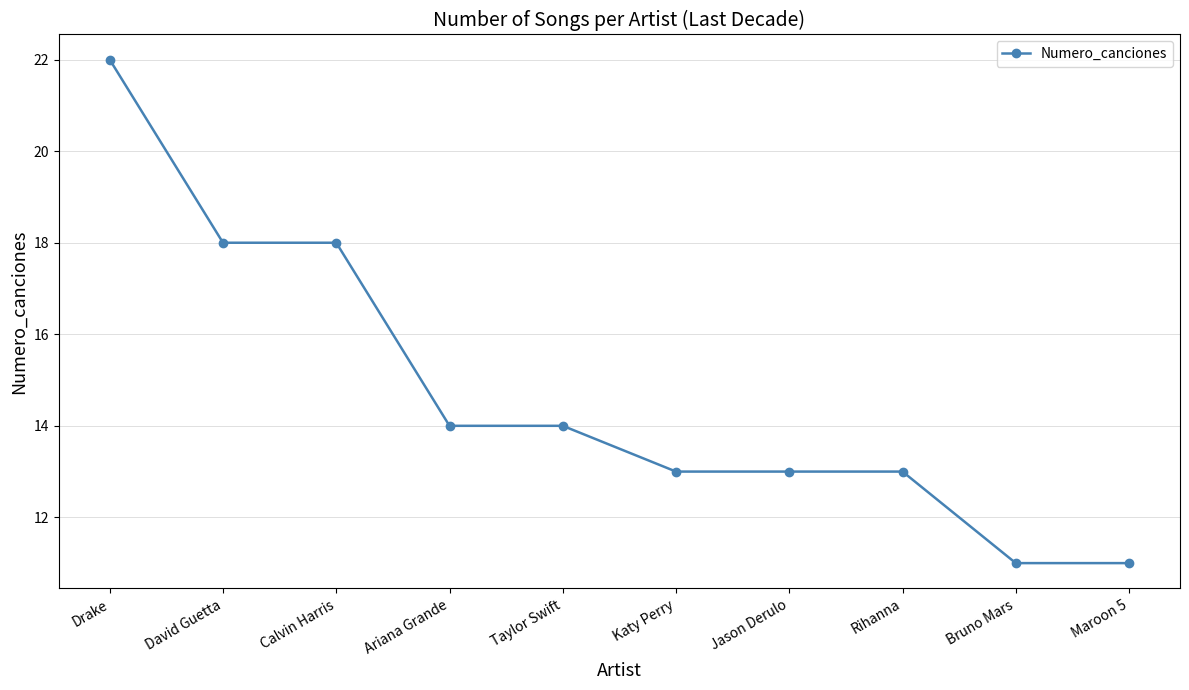

How many distinct data groups are displayed?

1